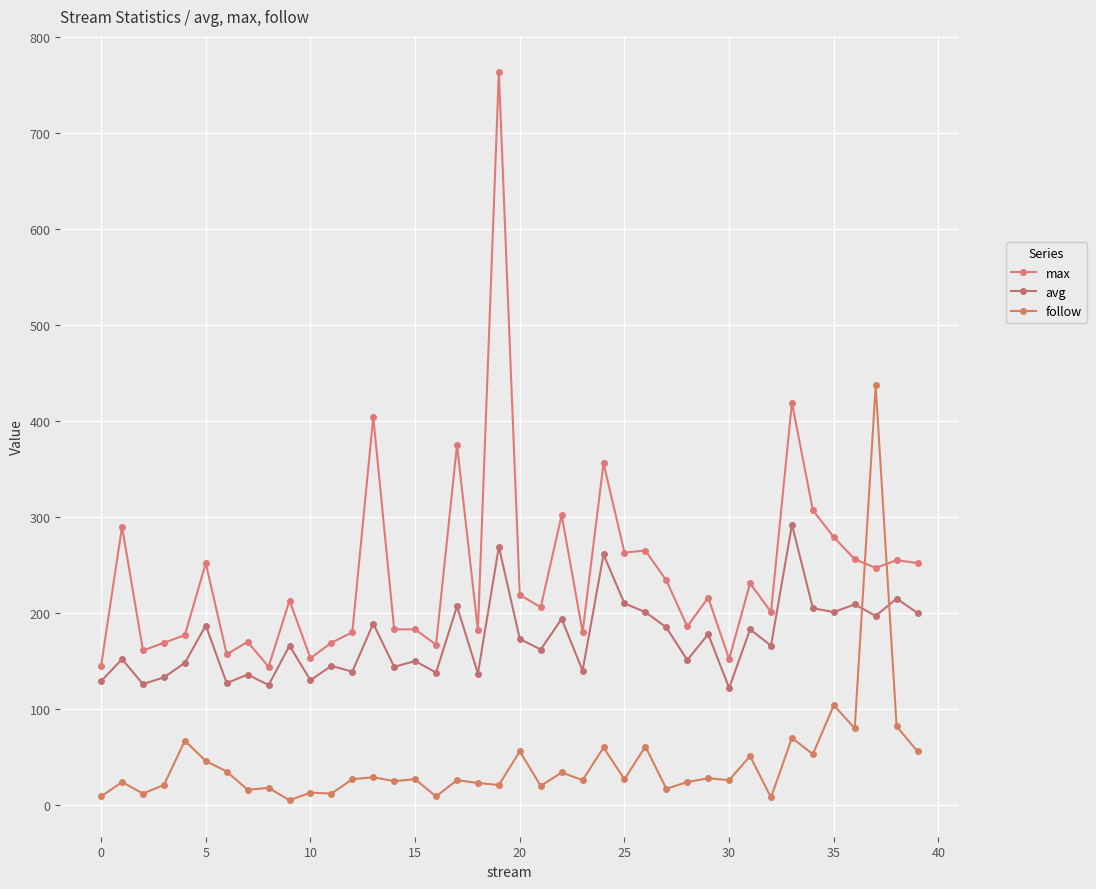

How many lines are shown in the chart?

3